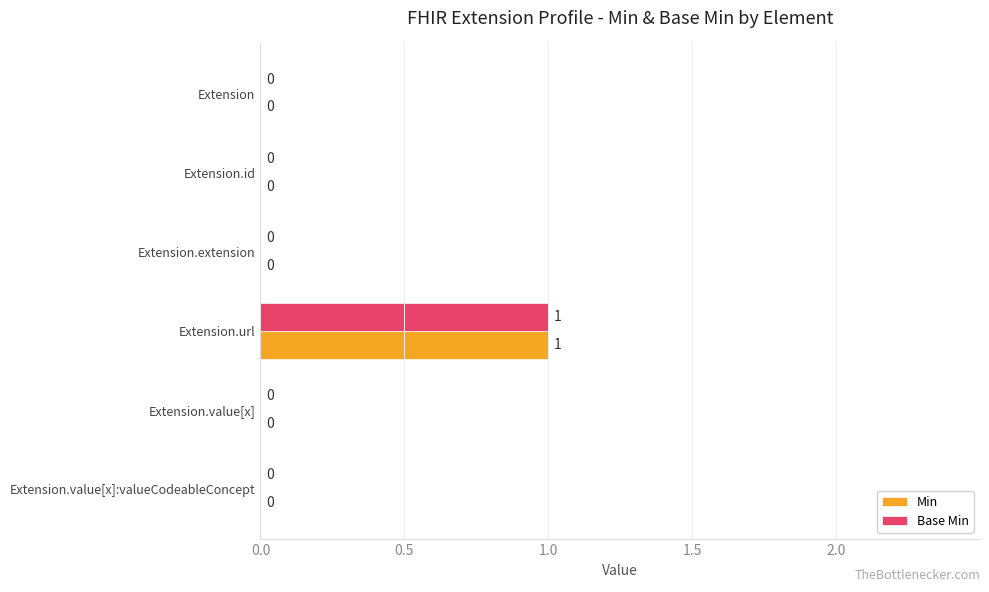

At which category is the sum across all series the highest?

Extension.url